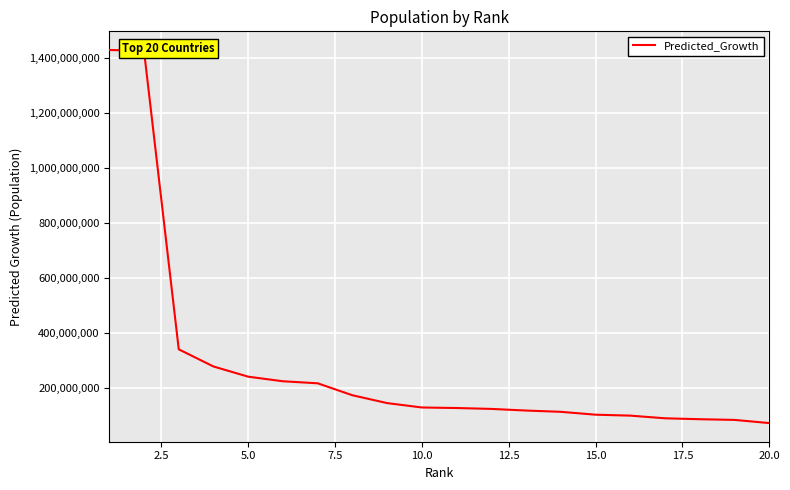

What is the greatest value displayed?

1428652276